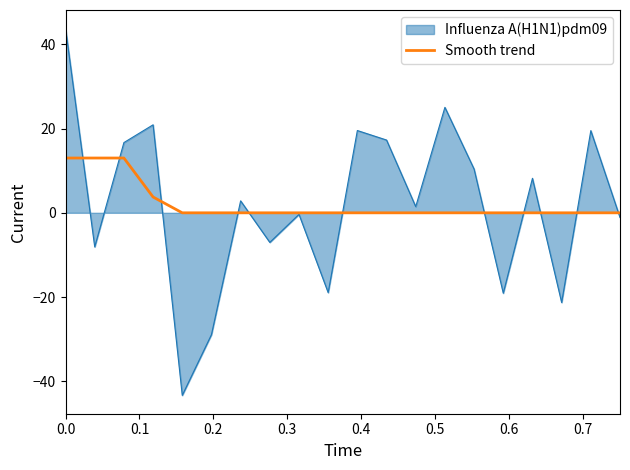

How many lines are shown in the chart?

2